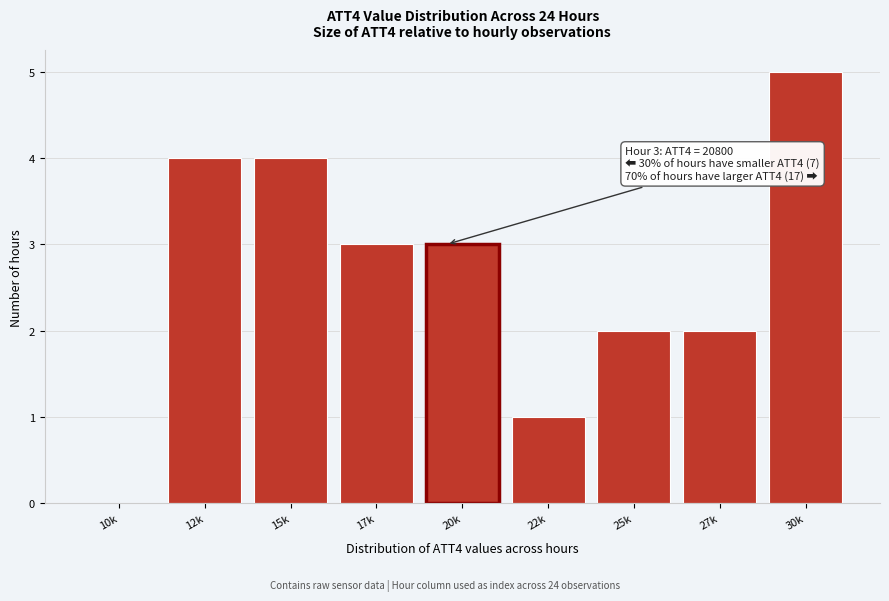

Reading right to left, list all the values displayed in this chart.

30k=5	27k=2	25k=2	22k=1	20k=3	17k=3	15k=4	12k=4	10k=0